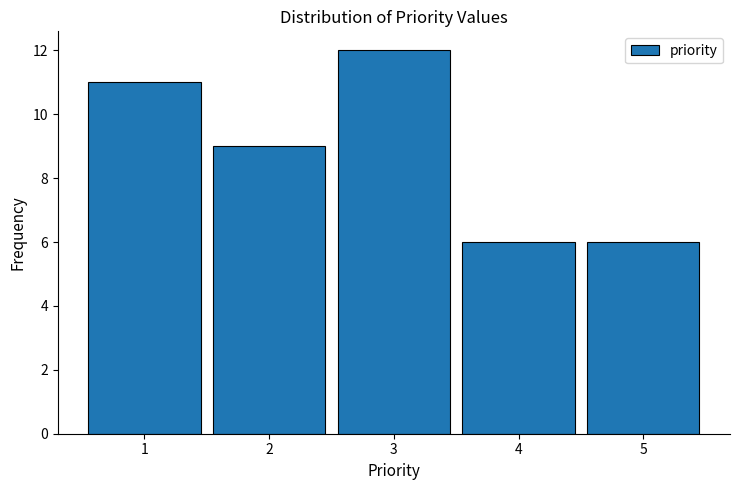

Reading left to right, list every bar in this chart as the range it spans on the x-axis followed by its height. The values are not printed on the chart, so give them approximately, as read against the axis.

0.5 to 1.5: 11
1.5 to 2.5: 9
2.5 to 3.5: 12
3.5 to 4.5: 6
4.5 to 5.5: 6